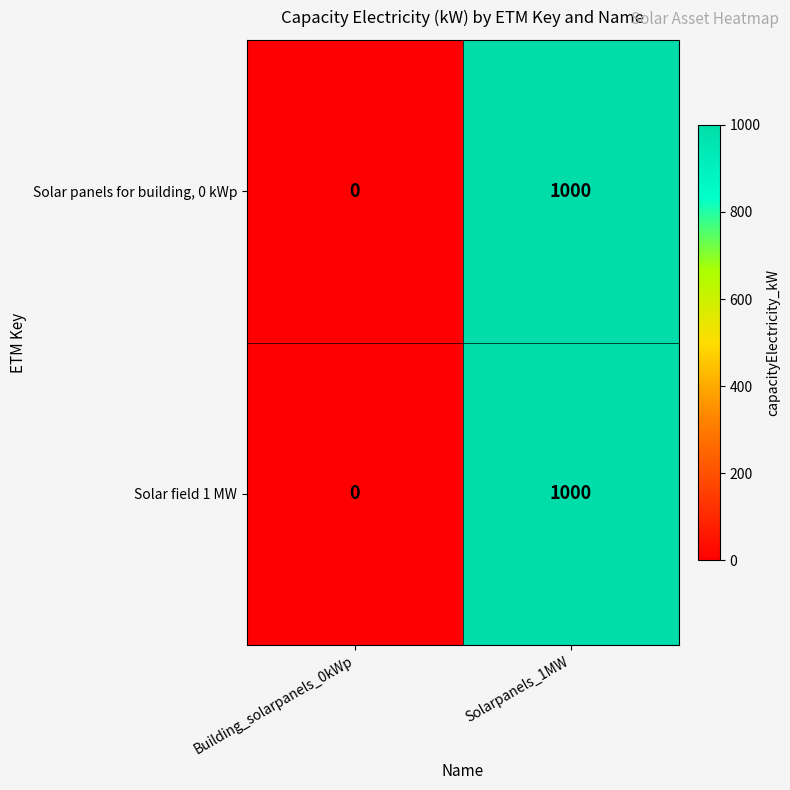

What is the sum of the Solar field 1 MW values at Solarpanels_1MW and Building_solarpanels_0kWp?

1000